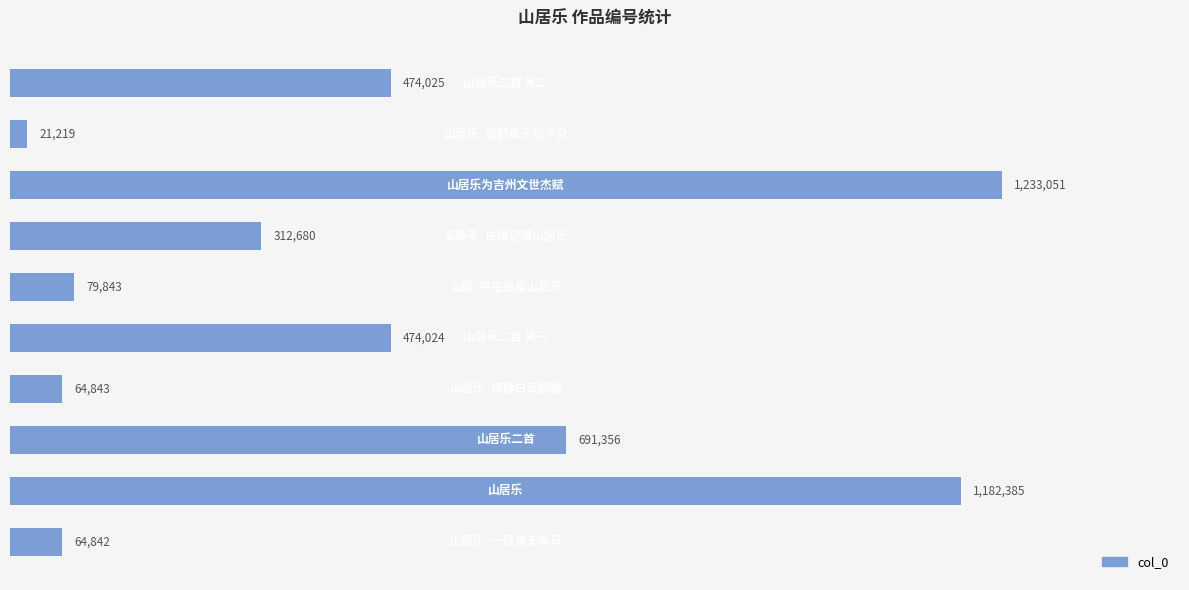

Are the bars horizontal?

Yes